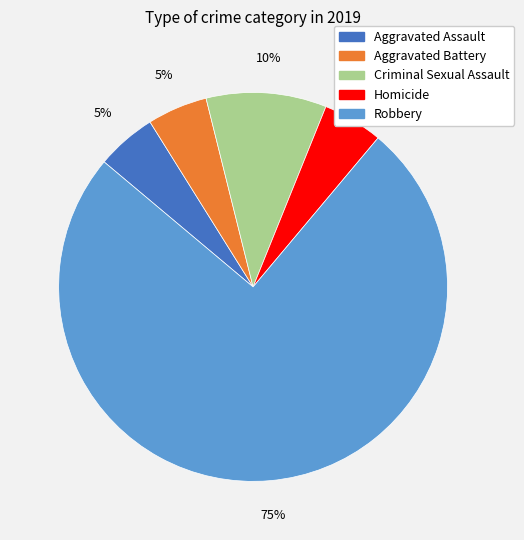

Which category accounts for the majority?

Robbery